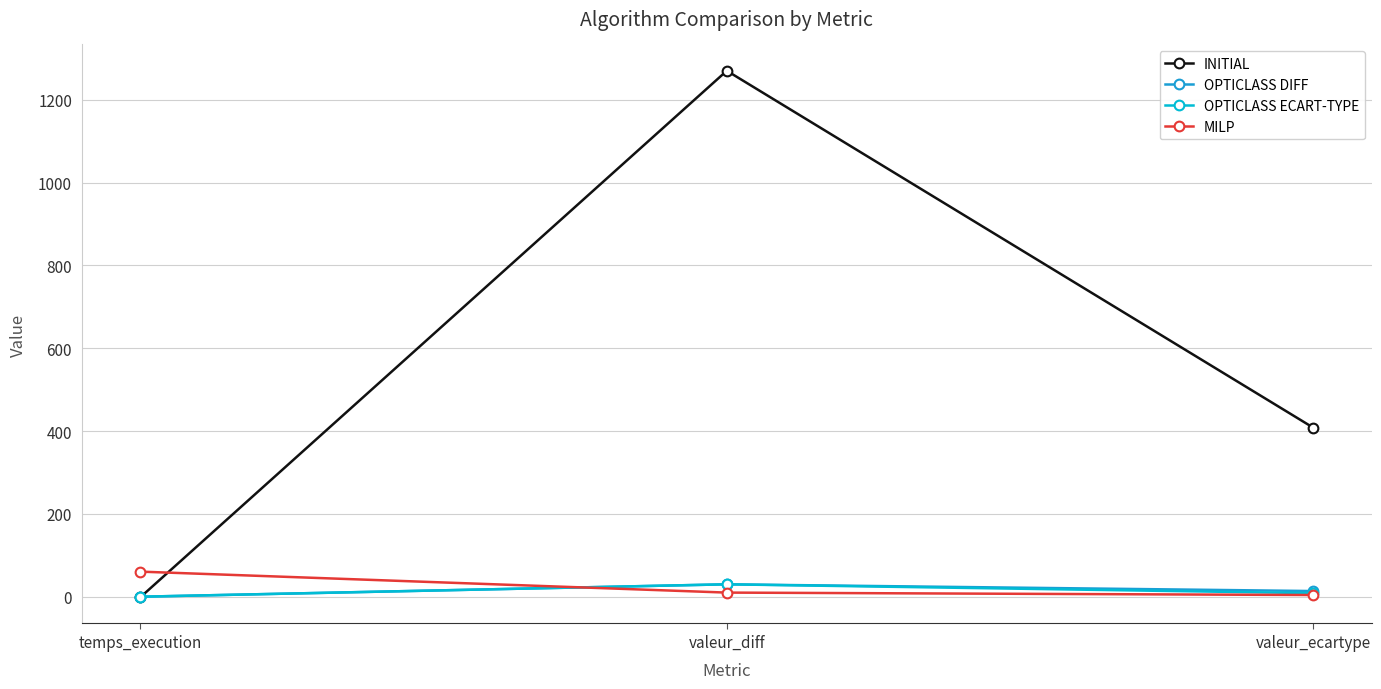

What are all the series names shown in the legend?

INITIAL, OPTICLASS DIFF, OPTICLASS ECART-TYPE, MILP